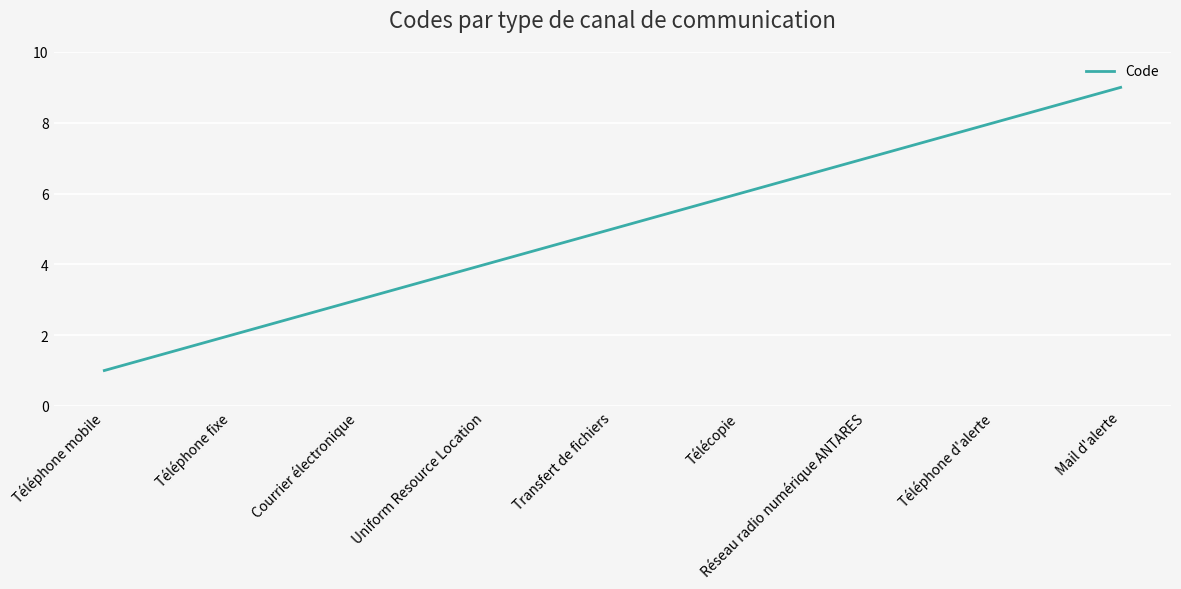

Rank the categories by value from highest to lowest.

Mail d'alerte, Téléphone d'alerte, Réseau radio numérique ANTARES, Télécopie, Transfert de fichiers, Uniform Resource Location, Courrier électronique, Téléphone fixe, Téléphone mobile